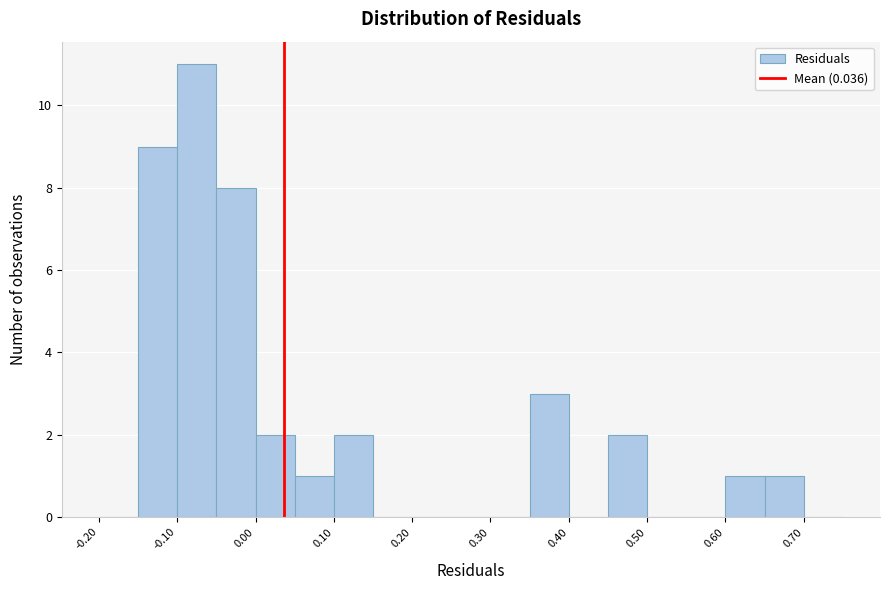

Which range on the x-axis has the tallest bar?

-0.10 to -0.05